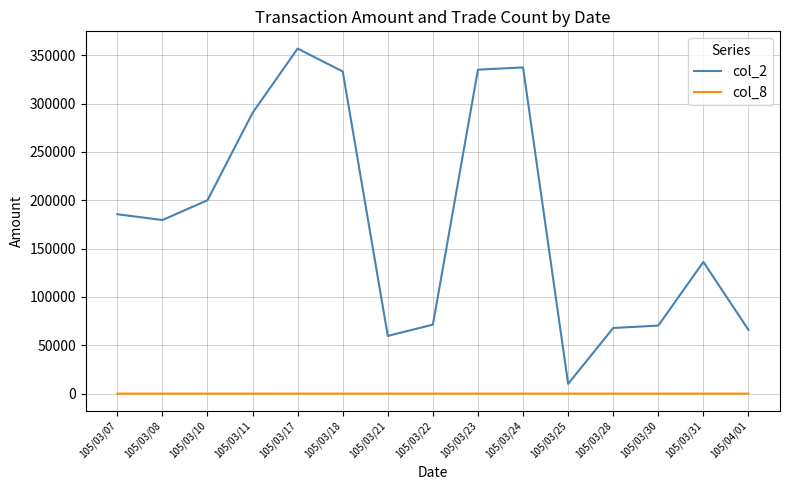

How many lines are shown in the chart?

2